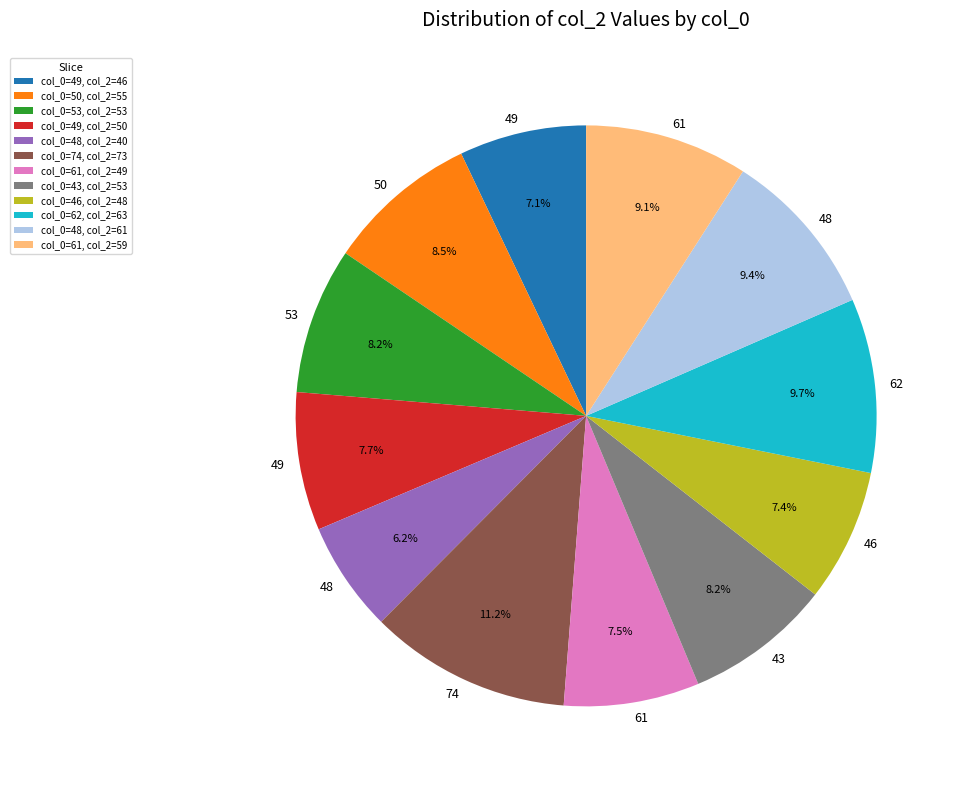

Do col_0=74, col_2=73 and col_0=48, col_2=61 together represent more than half of the pie?

No